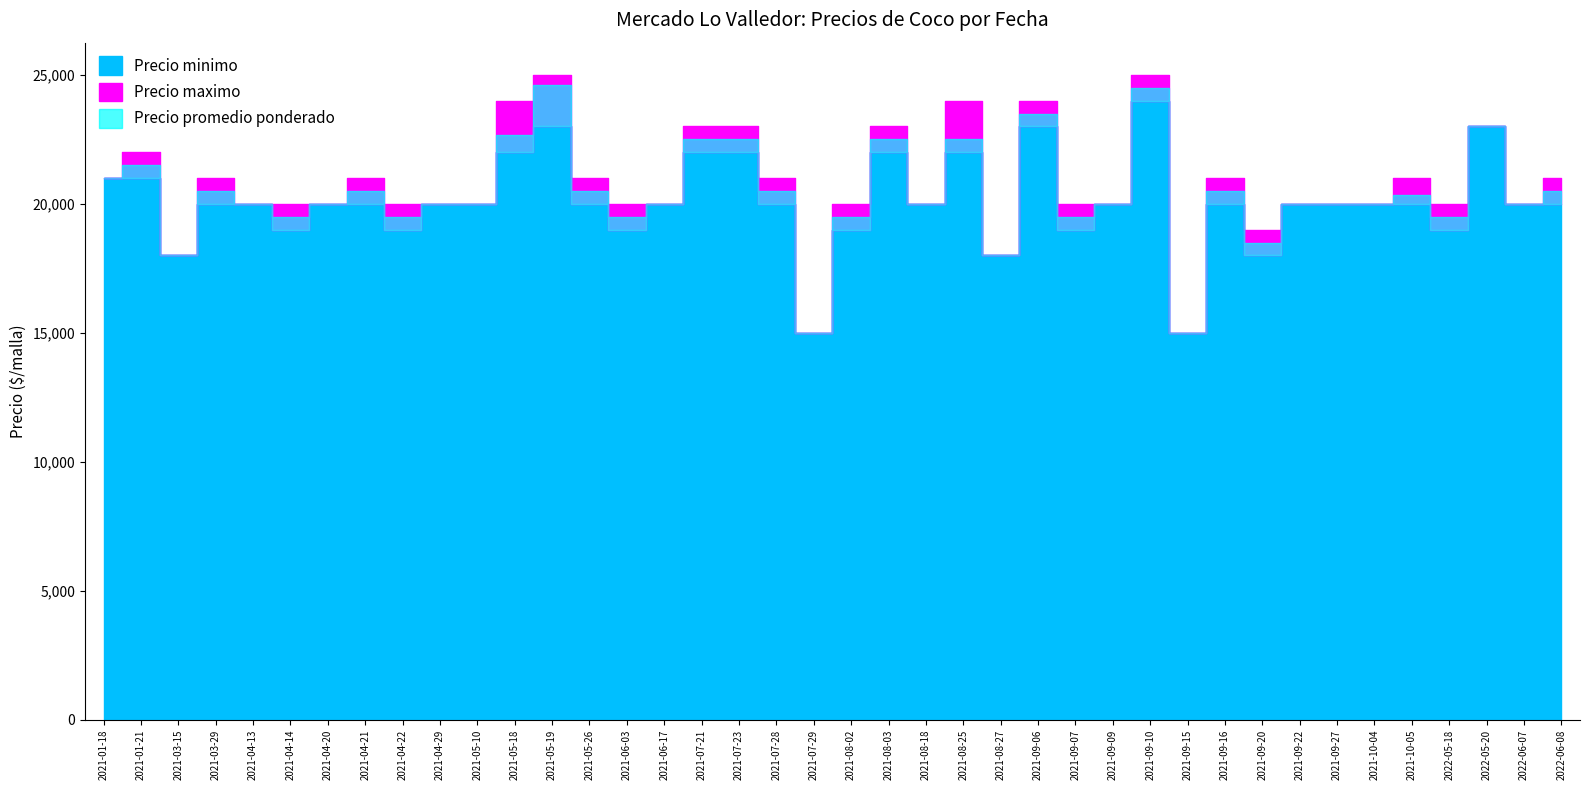

At how many categories does at least one series exceed 23176?

5